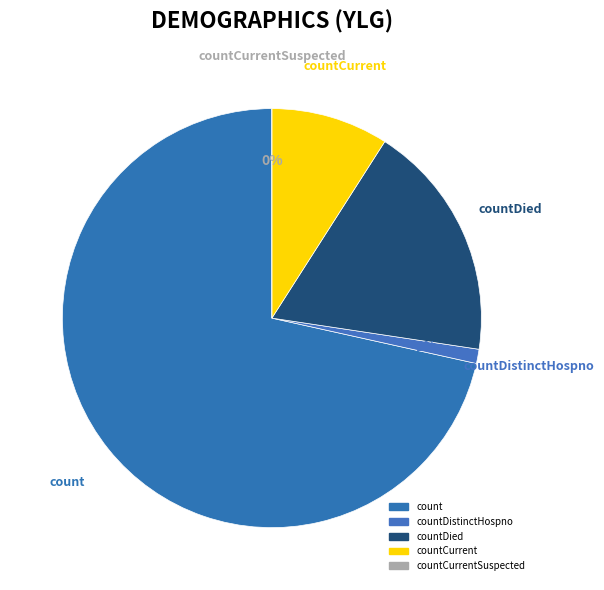

What is the change in value from countDistinctHospno to countCurrent?

+557